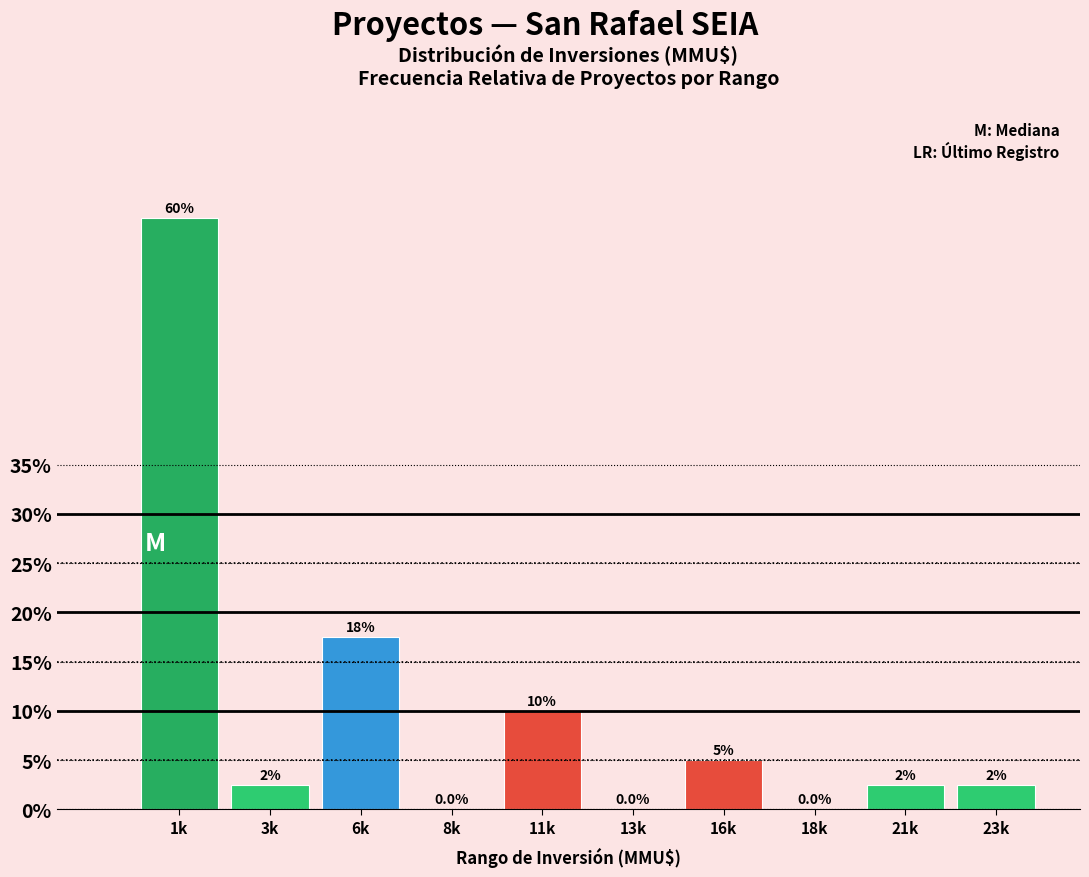

Reading left to right, what are all the values shown in this chart?

1k=60.0	3k=2.5	6k=17.5	8k=0.0	11k=10.0	13k=0.0	16k=5.0	18k=0.0	21k=2.5	23k=2.5